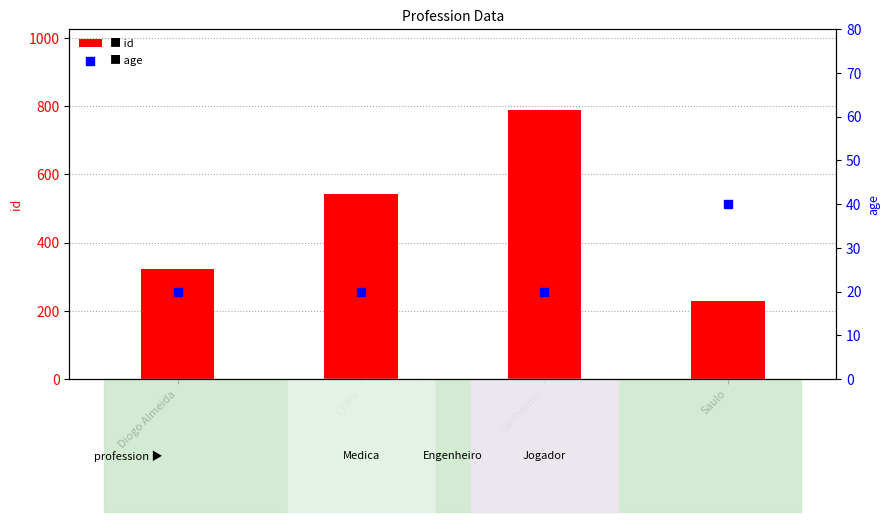

Which series has the largest total across all categories?

id